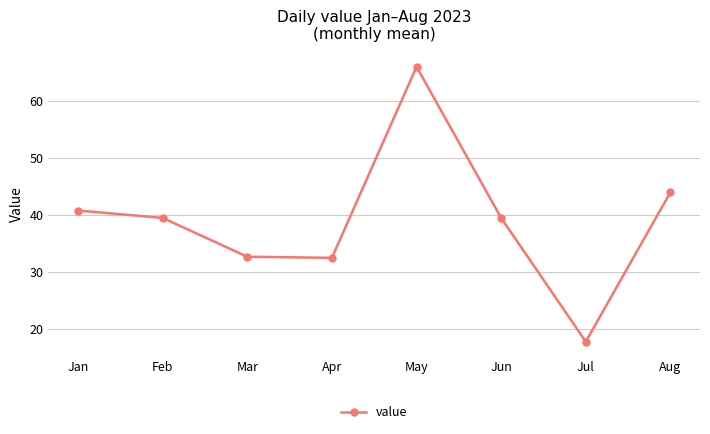

The value at Feb is 24.5. True or false?

False